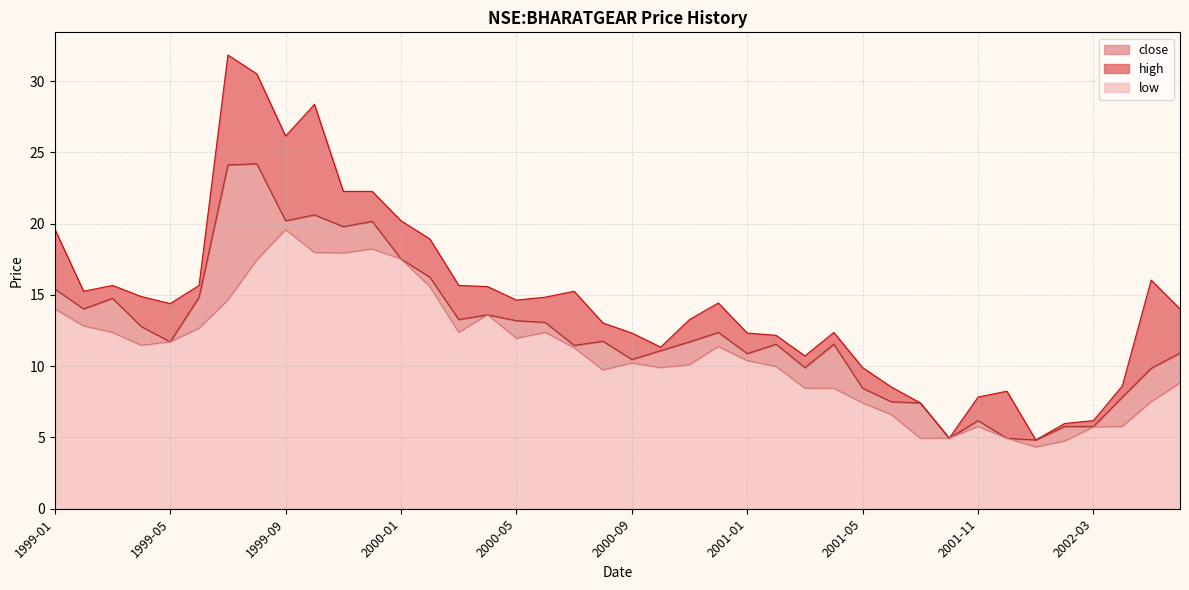

Rank the series by their average value, from highest to lowest.

high, close, low